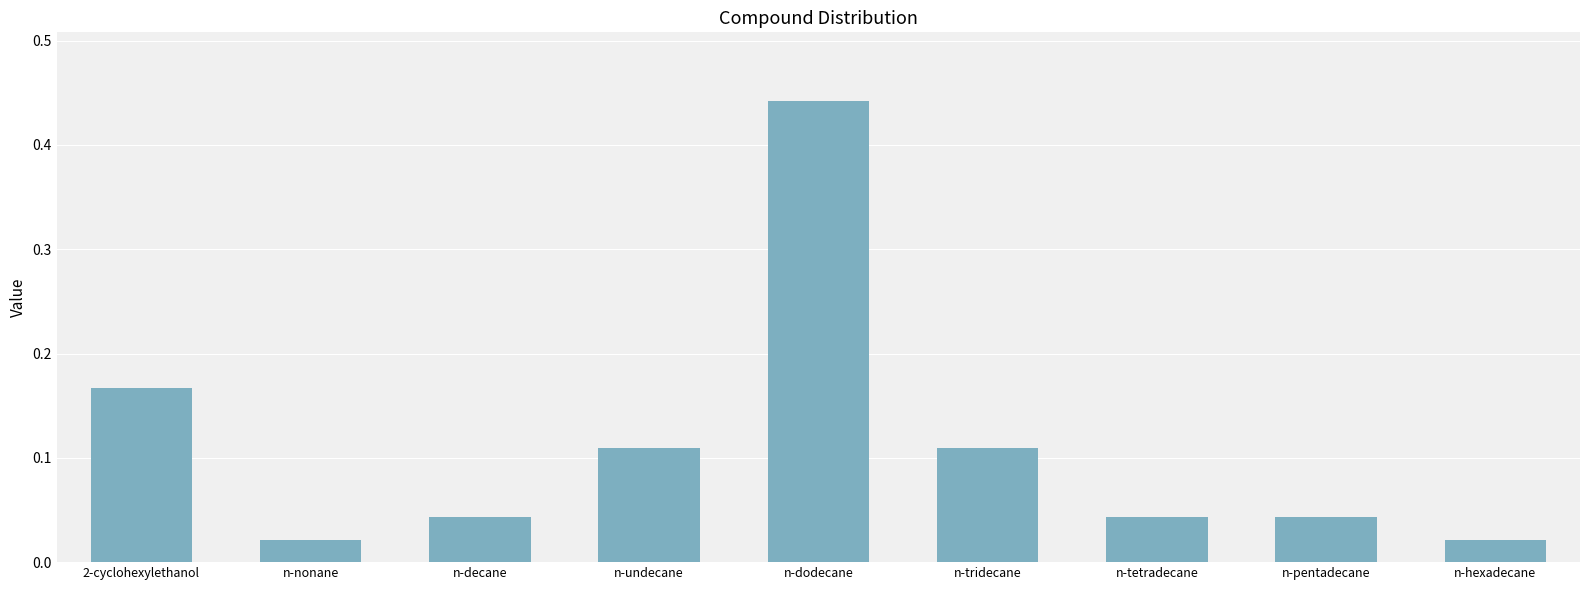

The chart shows a value of 0.2 at n-tridecane. True or false?

False